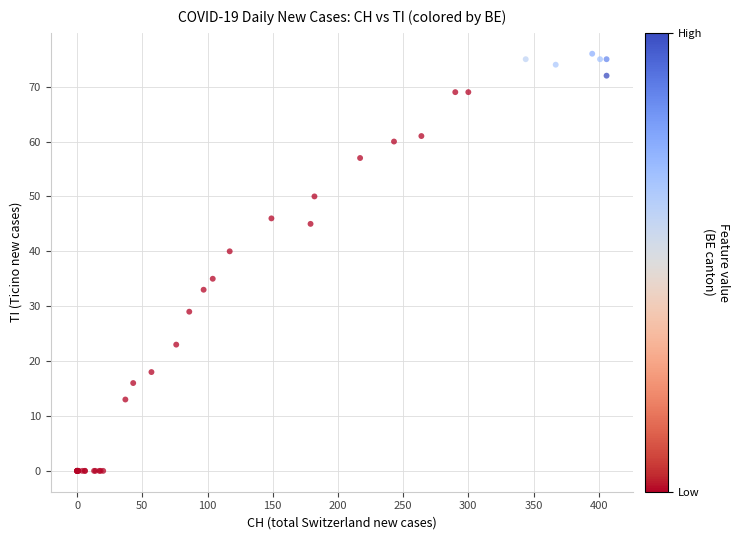

What Y value in the scatter plot is closest to 38?

40